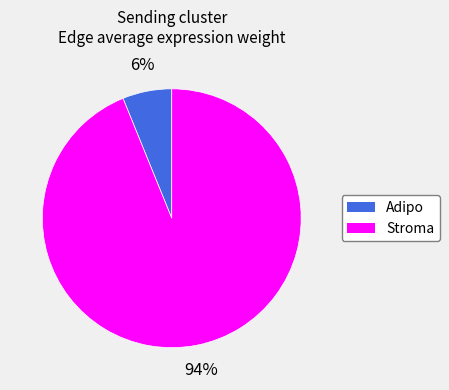

How many slices are in this pie chart?

2